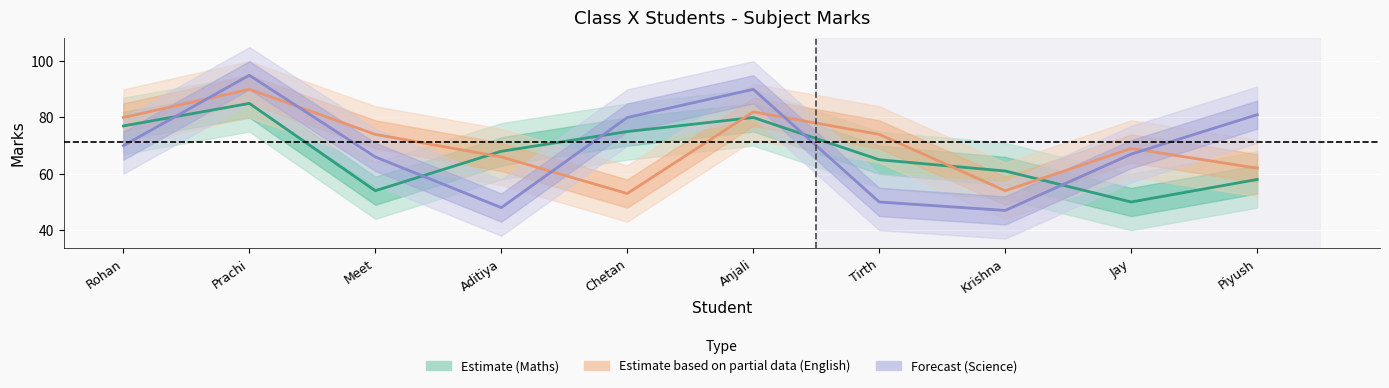

What is the value of the Estimate based on partial data (English) point at the 3rd from the left?

74